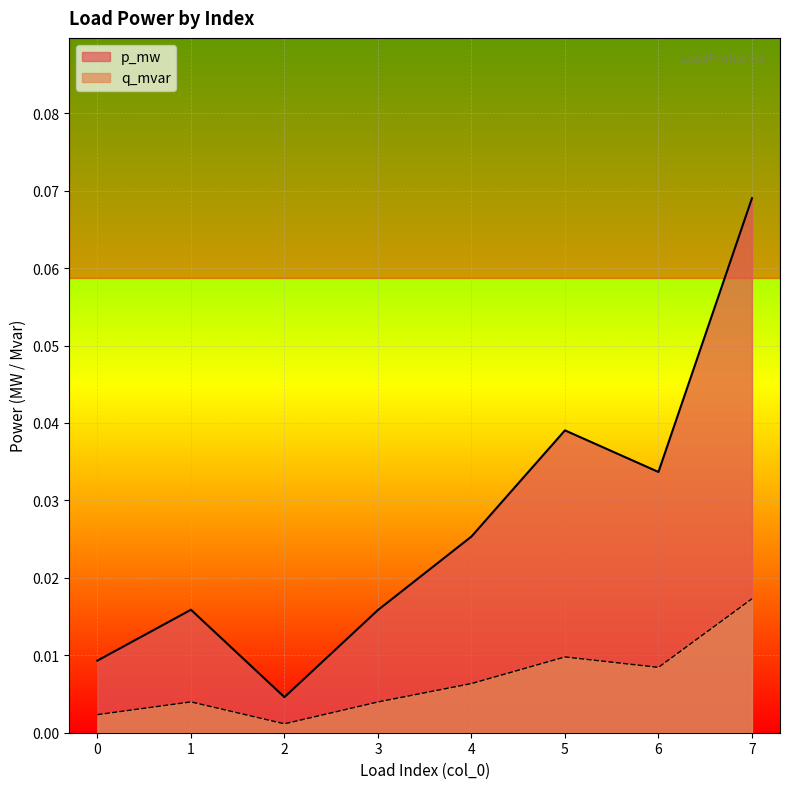

What are all the series names shown in the legend?

p_mw, q_mvar